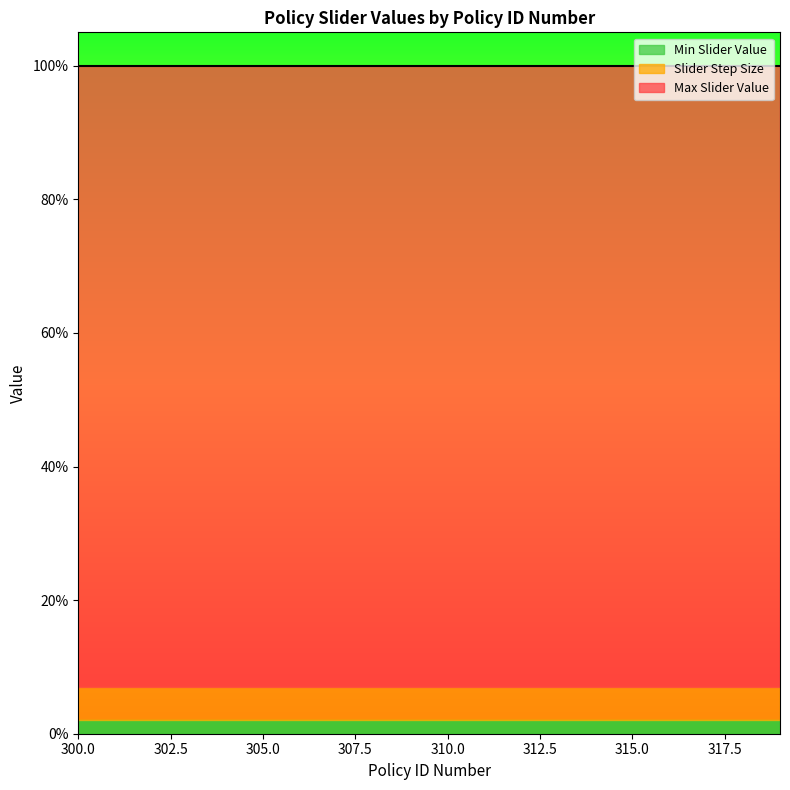

Where is Max Slider Value nearest to the value 1?

300